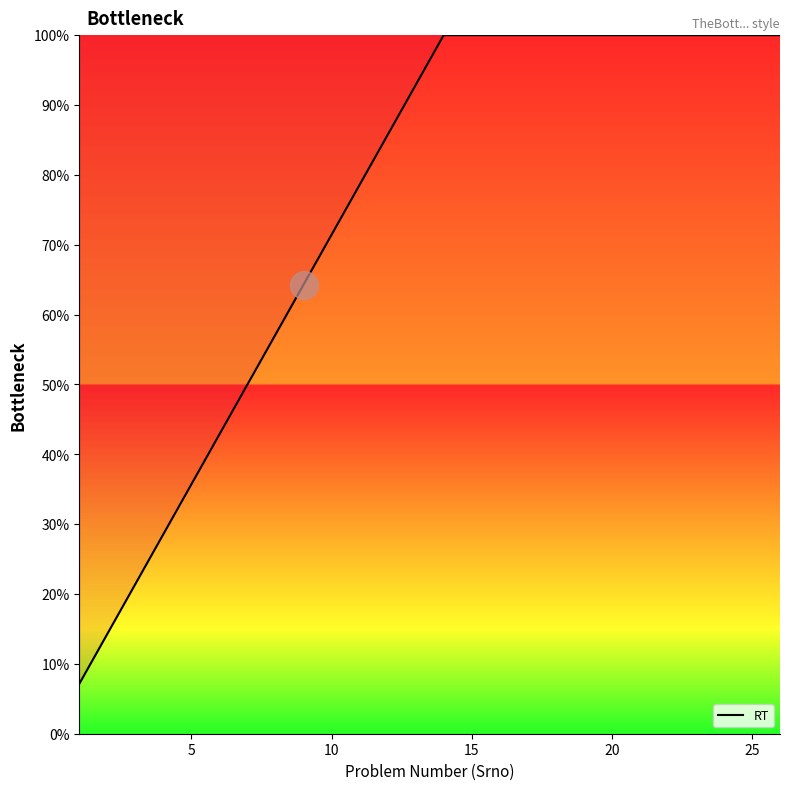

What is the minimum value shown in the chart?

7.1